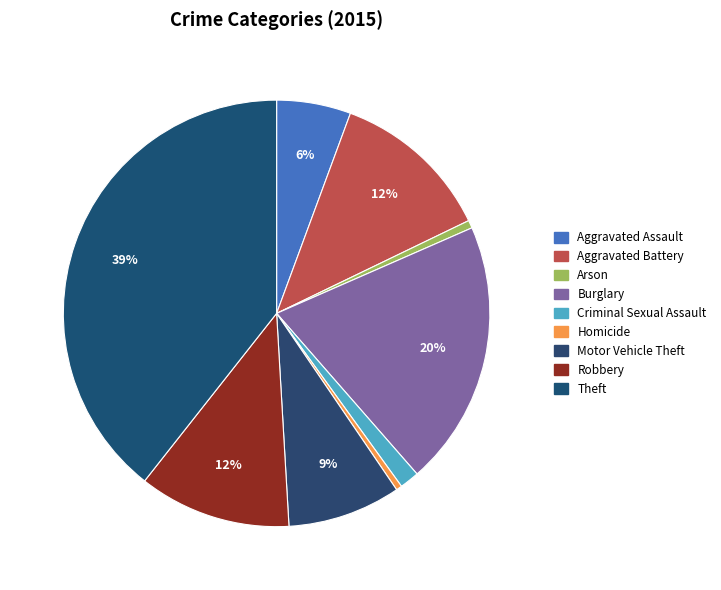

To the nearest percent, what is the difference between the Criminal Sexual Assault and Burglary slice percentages?

19%